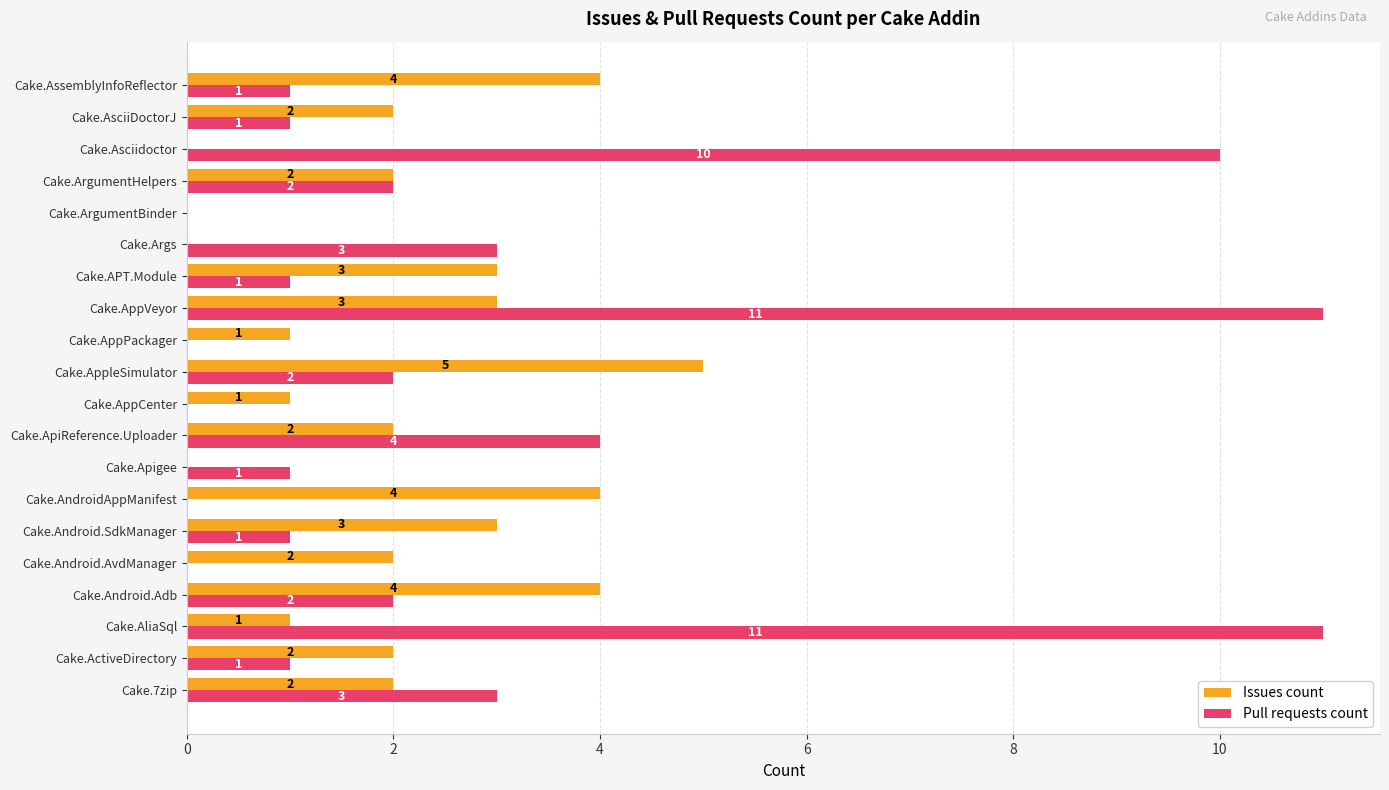

Which category has the highest value in the Issues count series?

Cake.AppleSimulator